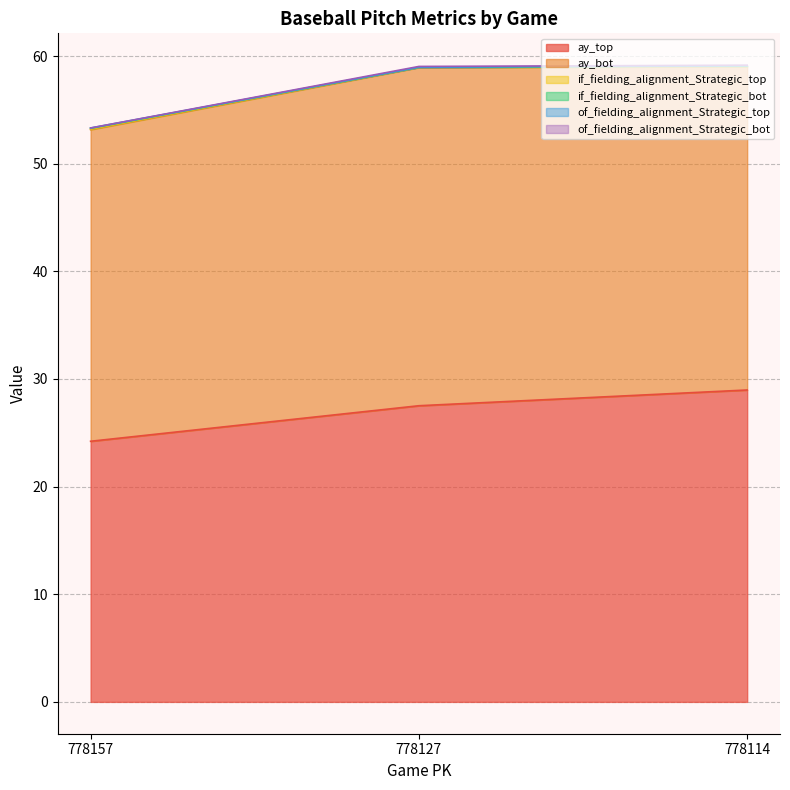

List the series in order of their peak value, lowest first.

of_fielding_alignment_Strategic_top, if_fielding_alignment_Strategic_top, if_fielding_alignment_Strategic_bot, of_fielding_alignment_Strategic_bot, ay_top, ay_bot